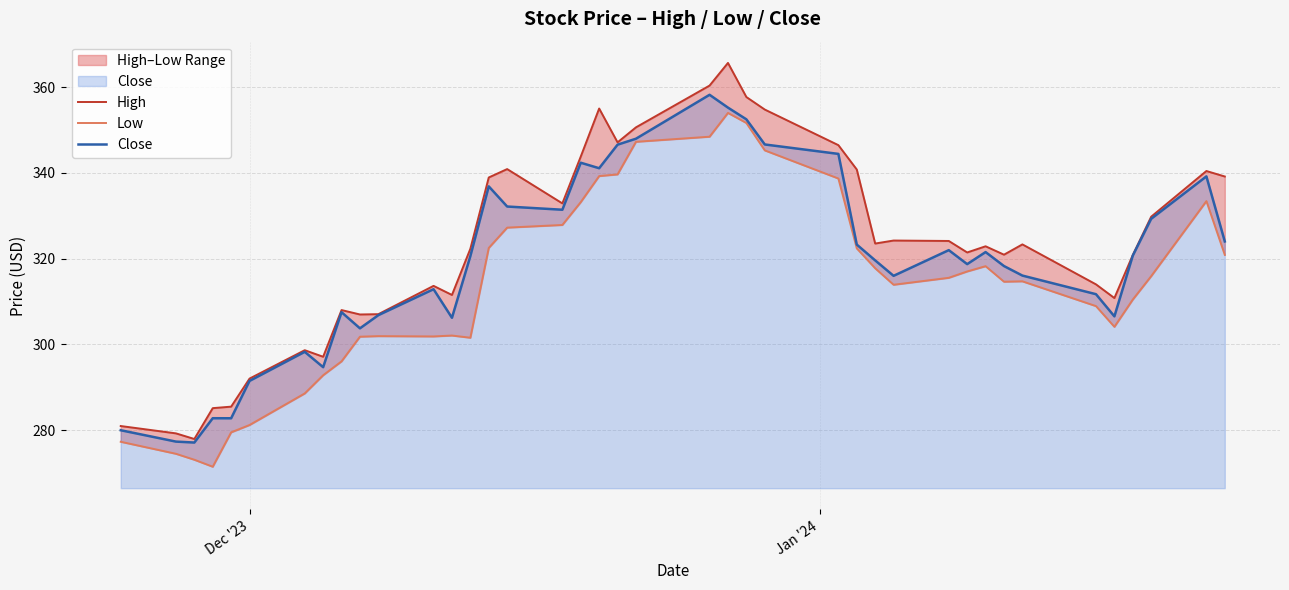

Reading right to left, transcribe all the data shown in this chart.

High: 339.1	340.4	329.8	320.8	310.8	314.0	323.3	320.9	322.9	321.4	324.1	324.2	323.5	340.8	346.5	354.8	357.7	365.6	360.4	350.6	347.1	355.0	343.8	332.9	340.9	338.9	322.3	311.5	313.6	307.1	307.0	308.0	297.1	298.6	292.0	285.5	285.1	277.9	279.3	281.0
Low: 320.9	333.4	315.9	310.5	304.1	308.9	314.7	314.6	318.2	317.0	315.5	313.9	317.8	322.4	338.7	345.2	351.6	354.0	348.4	347.2	339.6	339.2	333.2	327.9	327.2	322.5	301.6	302.1	301.9	301.9	301.8	296.1	292.8	288.6	281.2	279.5	271.5	273.1	274.5	277.3
Close: 324.0	339.2	329.3	320.7	306.5	311.7	316.1	318.3	321.5	318.7	322.0	316.0	319.6	323.3	344.4	346.6	352.5	355.2	358.2	348.0	346.6	341.1	342.4	331.4	332.1	336.9	320.6	306.2	312.9	306.8	303.8	307.5	294.7	298.3	291.5	282.8	282.8	277.1	277.3	280.0